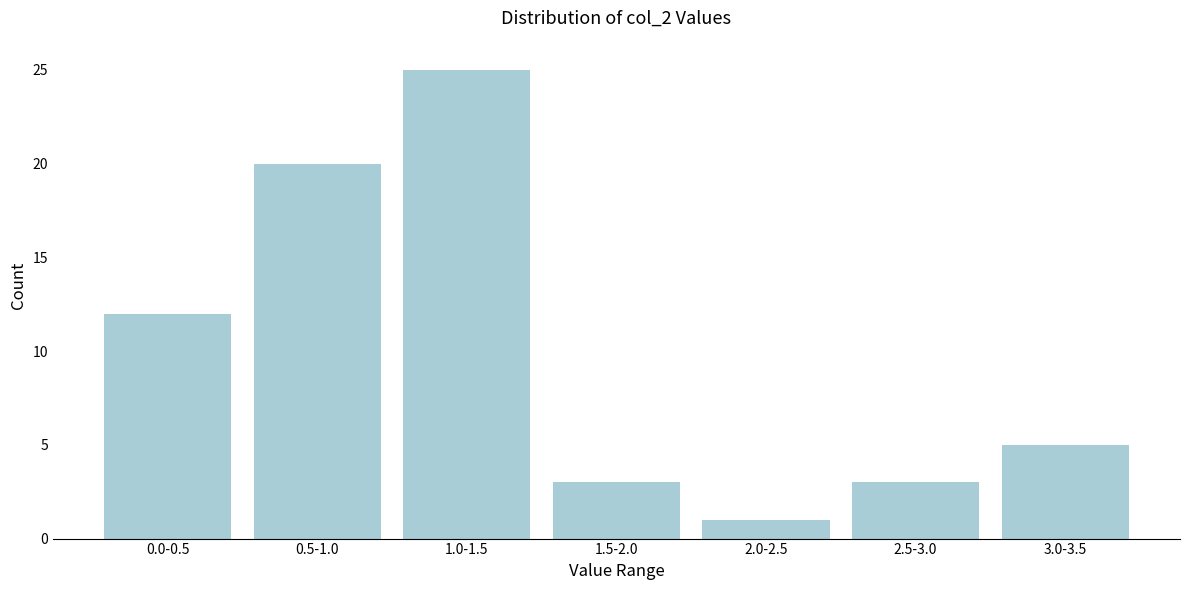

Reading right to left, list all the values displayed in this chart.

5	3	1	3	25	20	12